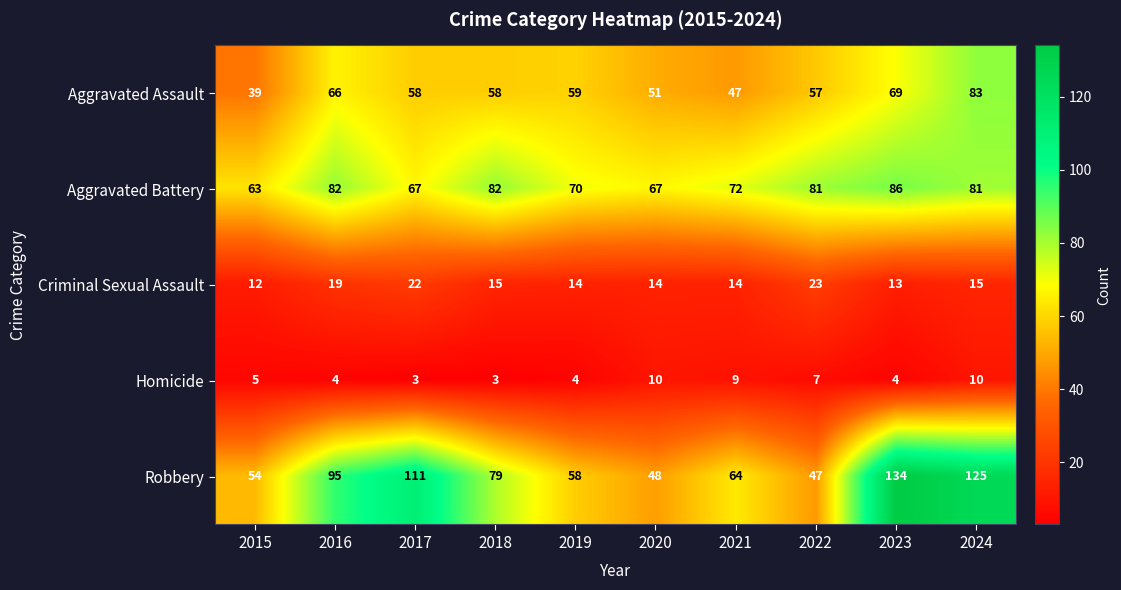

What is the difference between the Aggravated Assault values at 2020 and 2018?

7